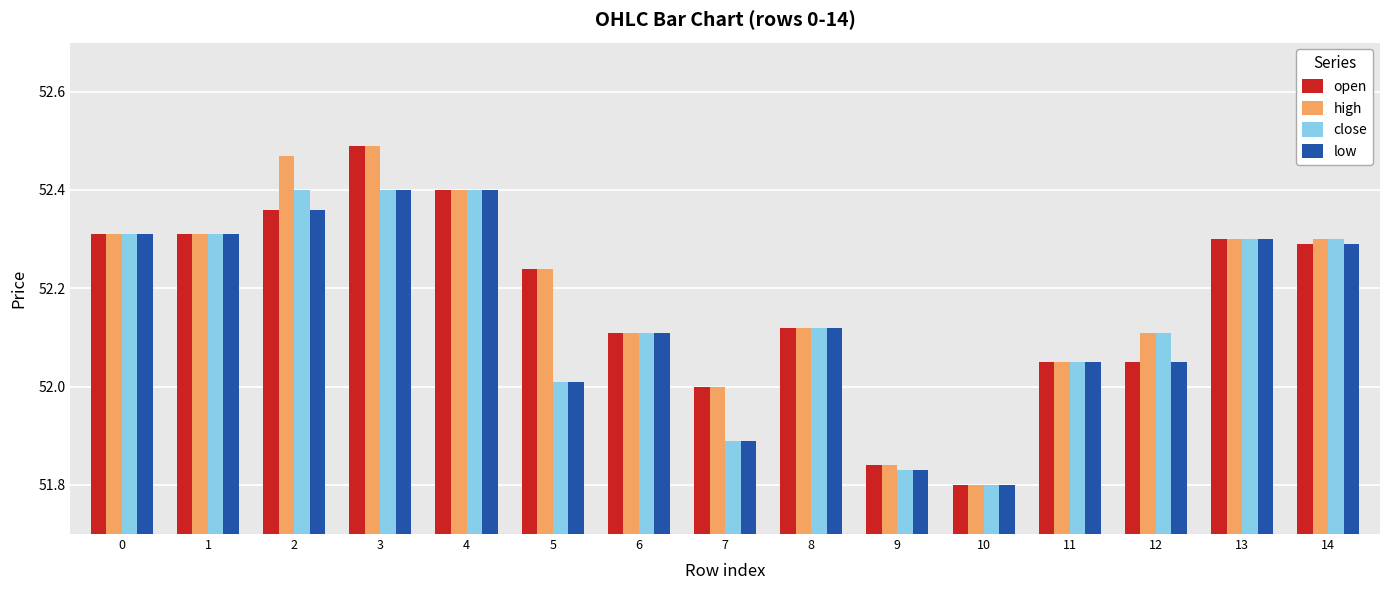

True or false: low has a value of 51.9 at 7.

True